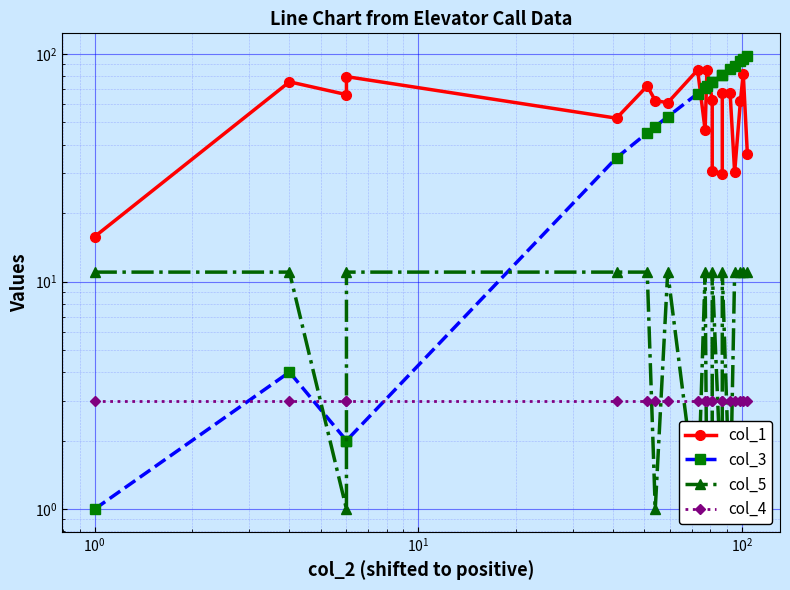

True or false: col_3 has more than 2 interior local peaks.

False